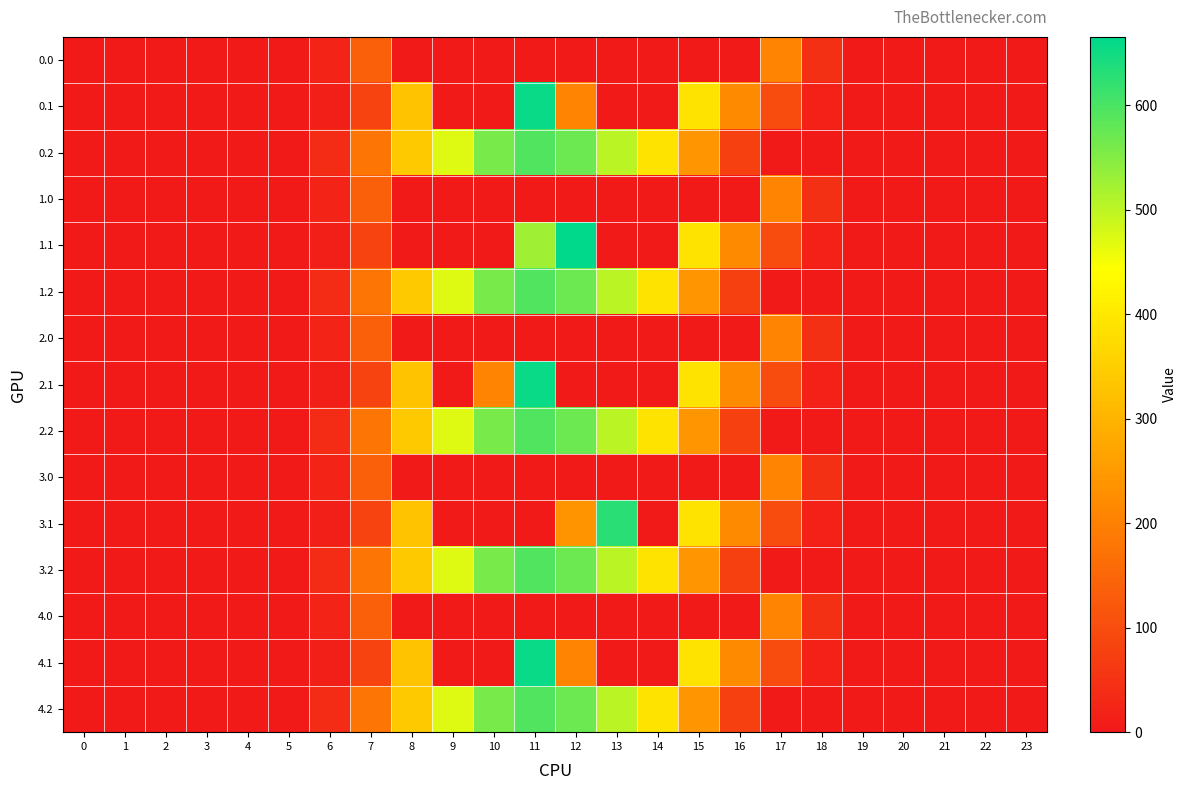

List the series in order of their peak value, lowest first.

0.0, 1.0, 2.0, 3.0, 4.0, 0.2, 1.2, 2.2, 3.2, 4.2, 3.1, 0.1, 2.1, 4.1, 1.1